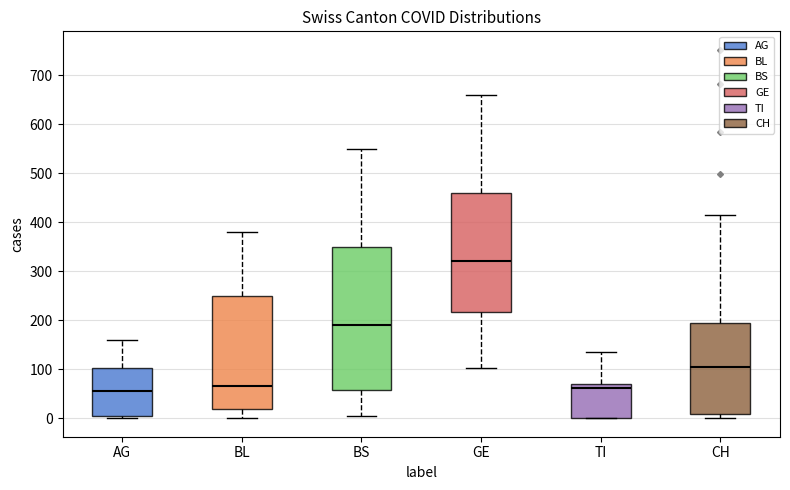

Comparing the boxes themselves (not the whiskers), which one is the tallest?

BS